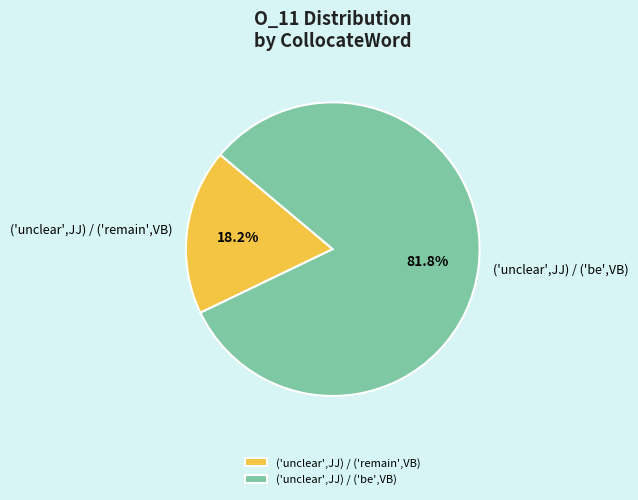

To the nearest percent, what is the difference between the largest and smallest slice percentages?

64%